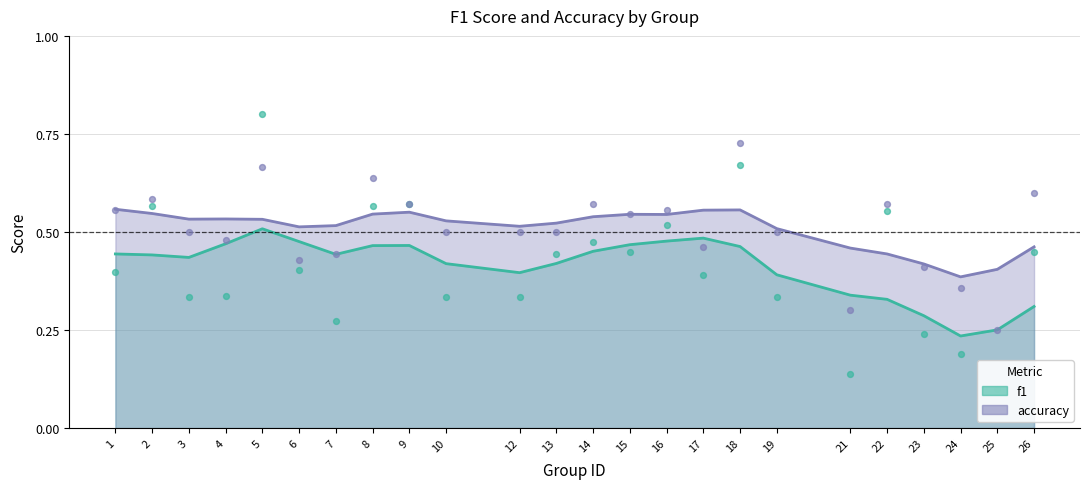

What is the total value across all series at 8?

1.2